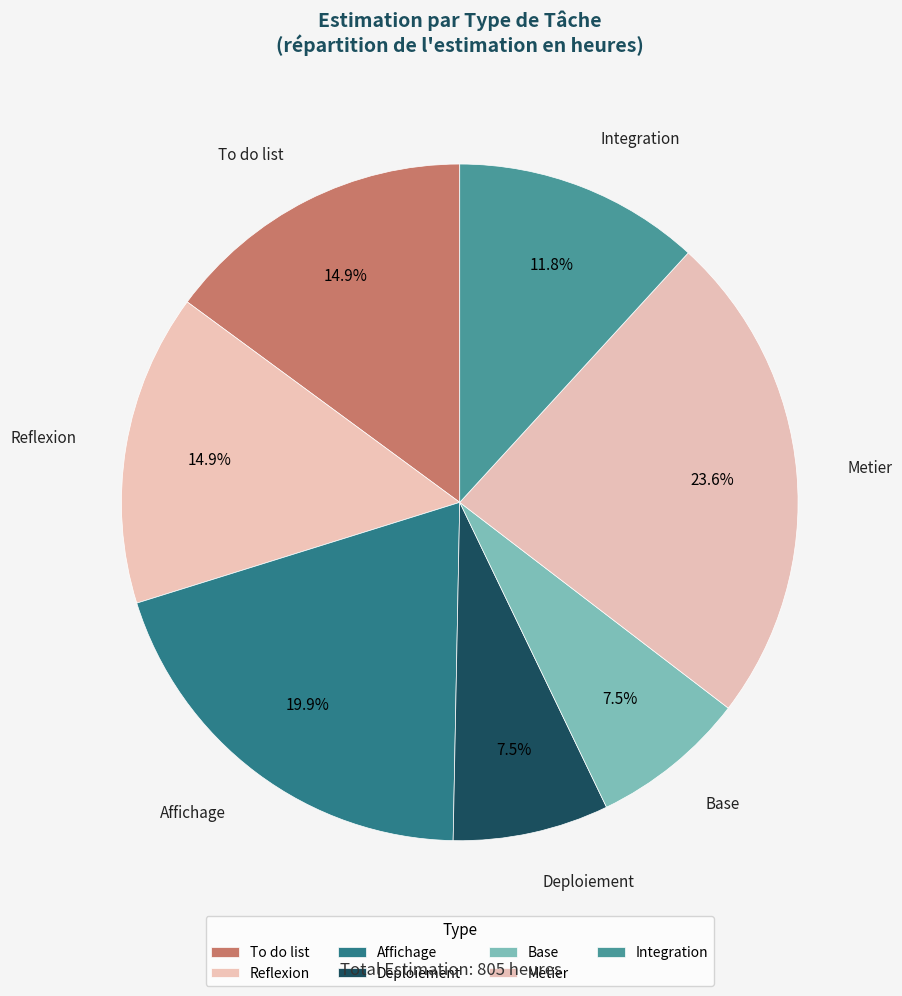

How many segments does this pie chart have?

7